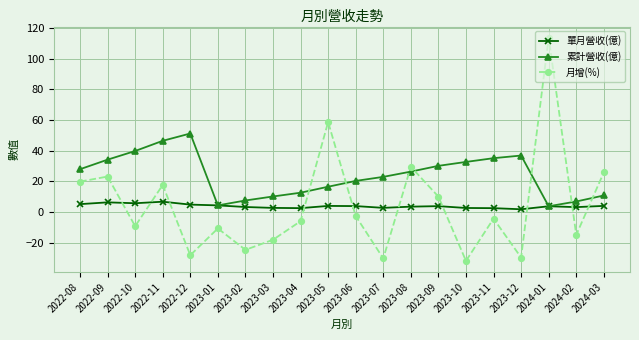

Rank the series at 2022-10 from highest to lowest value.

累計營收(億), 單月營收(億), 月增(%)